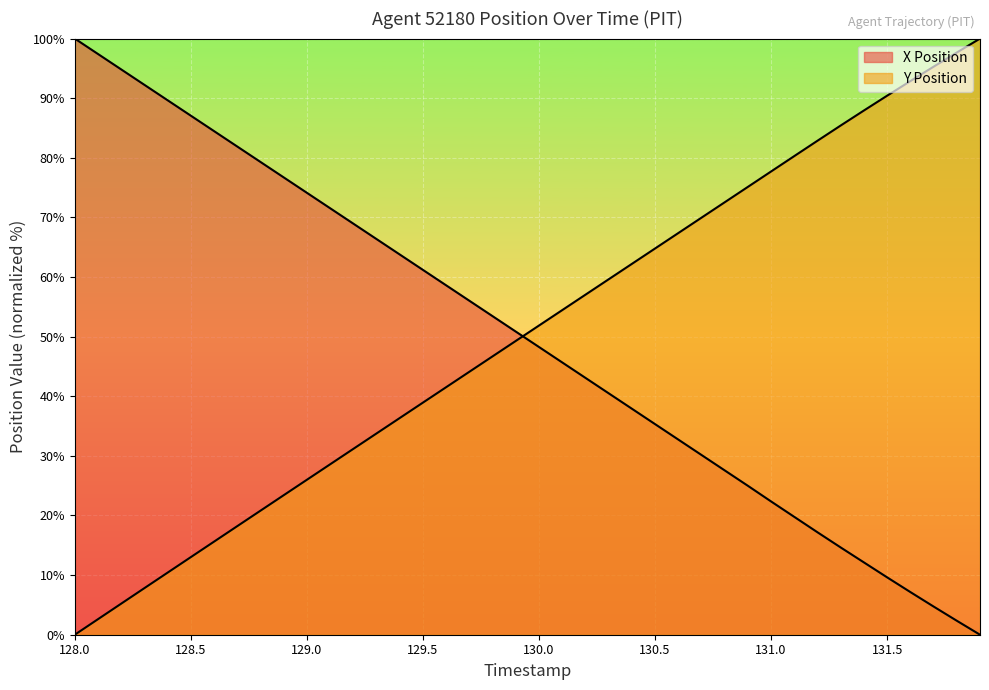

What is the total value across all series at 131.3?

100.1